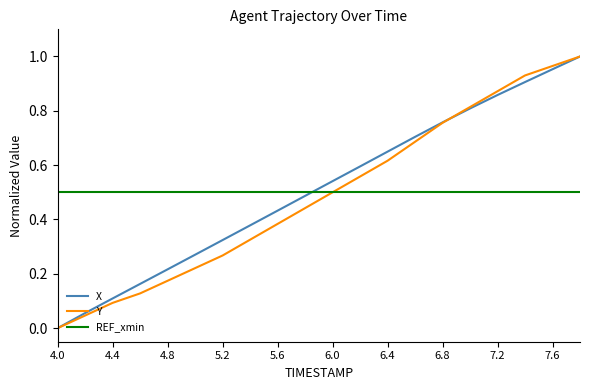

After their last crossing, which series has the higher values: X or REF_xmin?

X